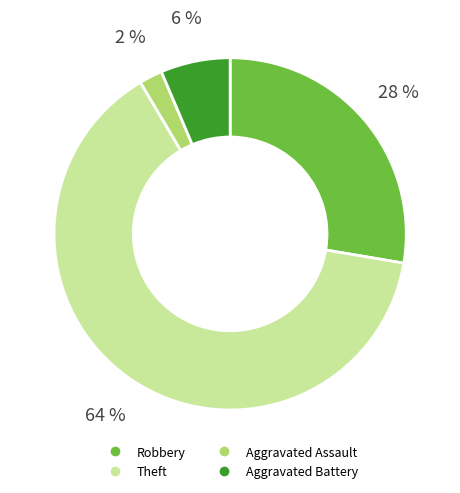

Rank the categories by value from highest to lowest.

Theft, Robbery, Aggravated Battery, Aggravated Assault